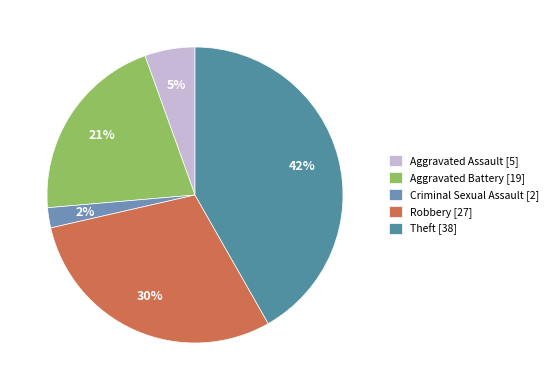

Do Theft [38] and Aggravated Battery [19] together represent more than half of the pie?

Yes